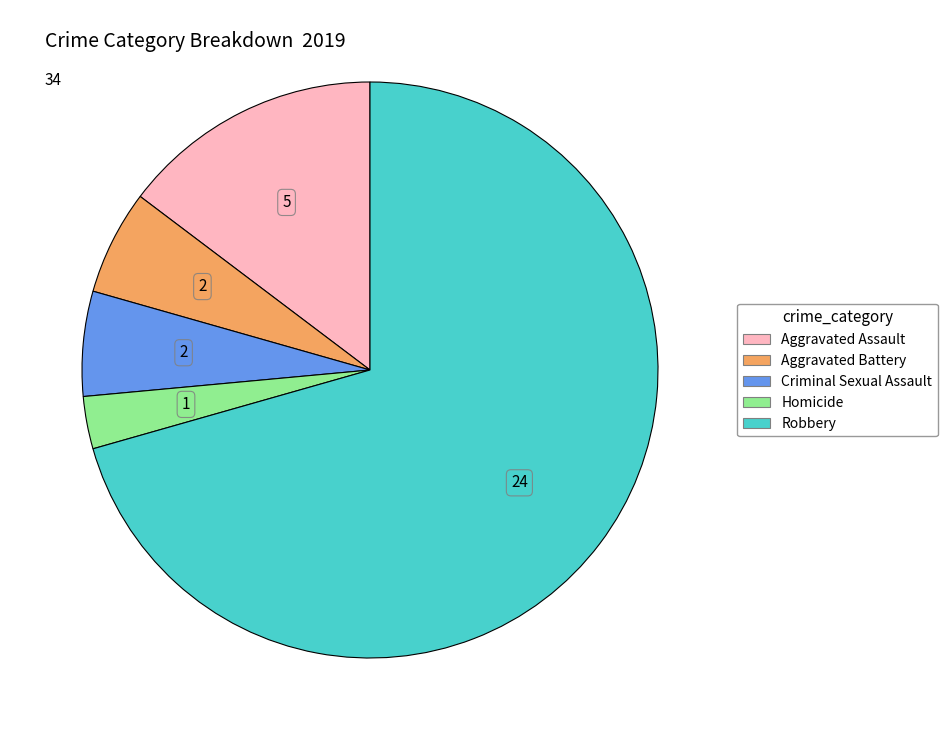

Combined, do Aggravated Battery and Criminal Sexual Assault account for over 50%?

No